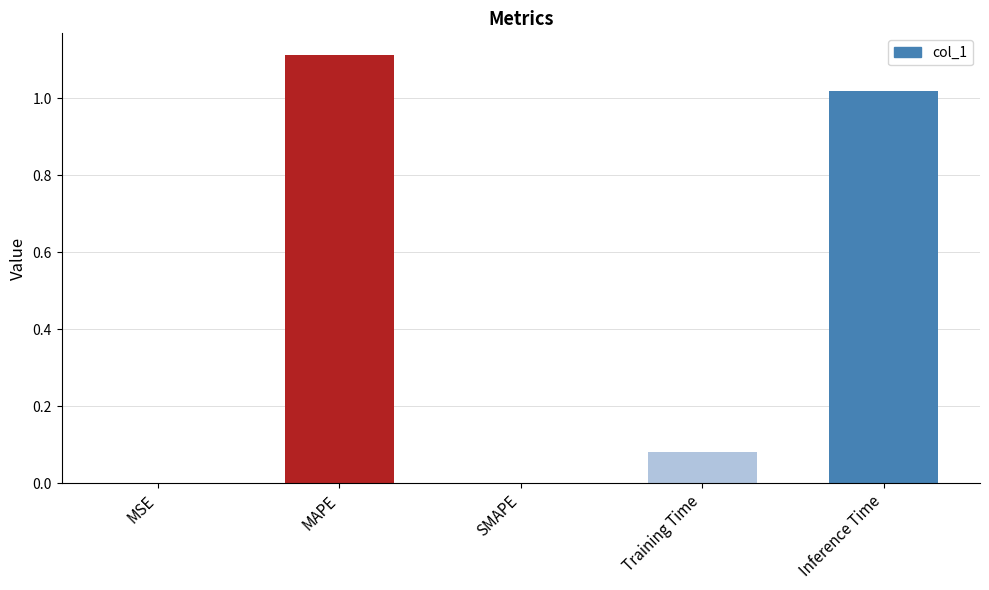

What is the sum of all values?

2.2